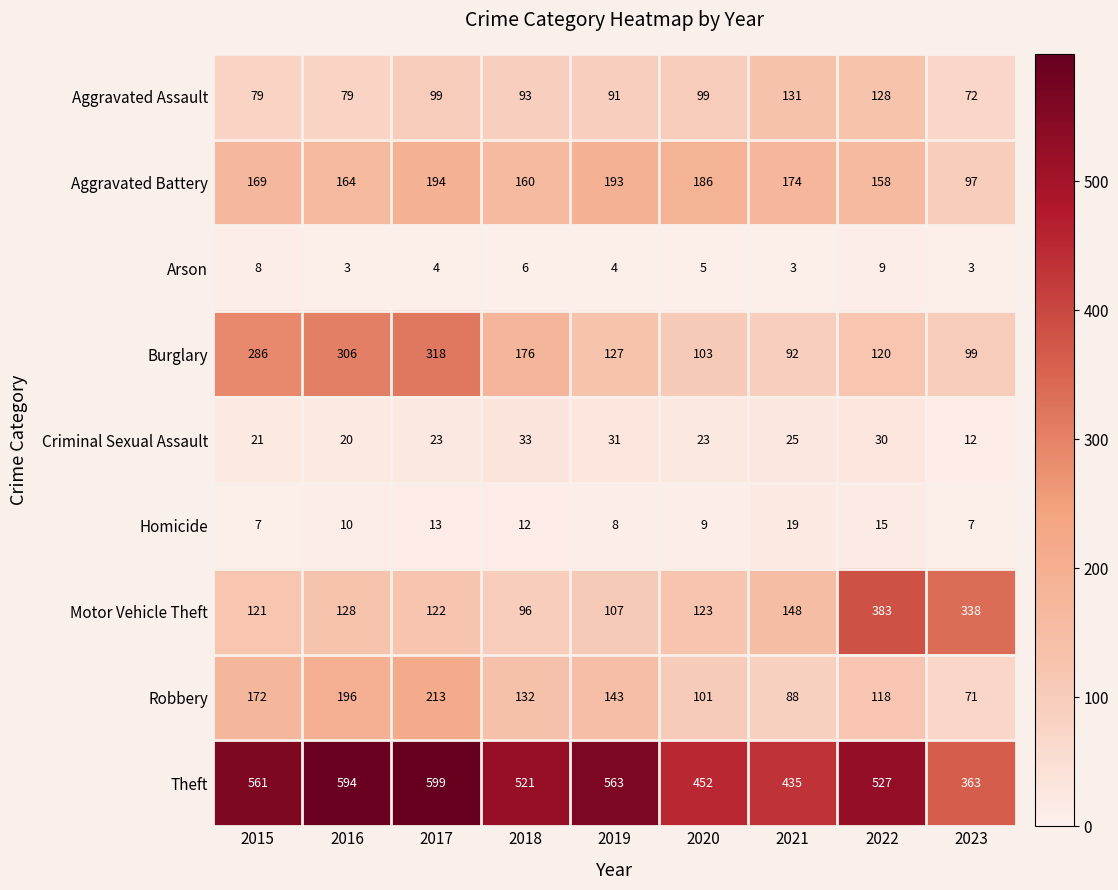

True or false: Criminal Sexual Assault has a value of 44 at 2018.

False